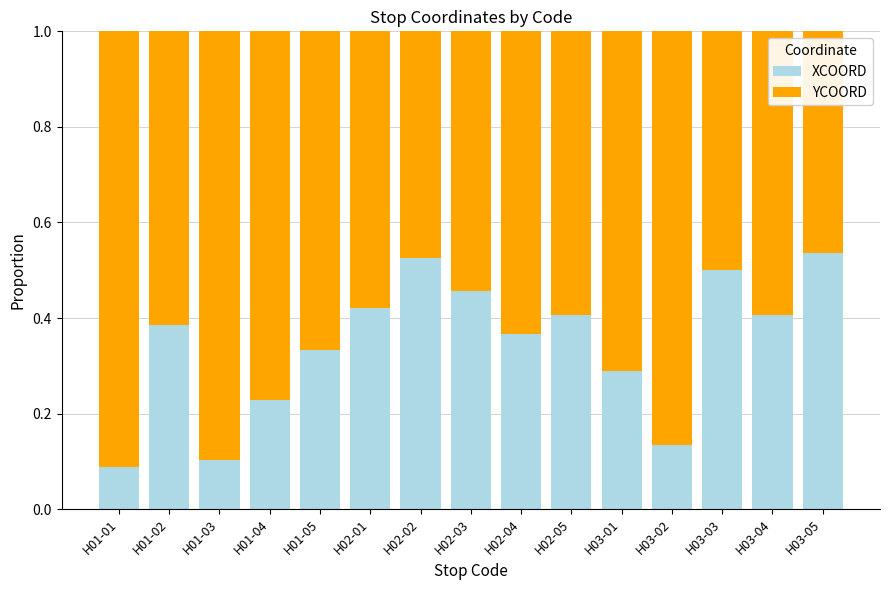

What is the total value across all series at H03-02?

1.0